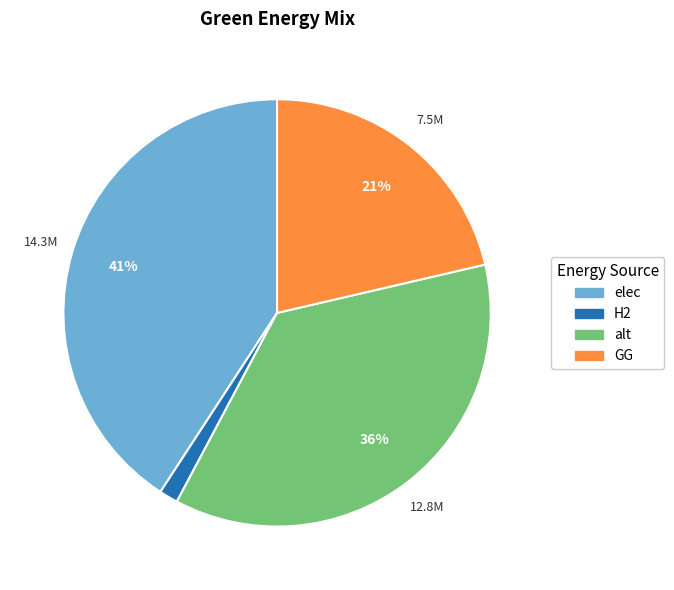

What is the smallest slice in the pie chart?

H2